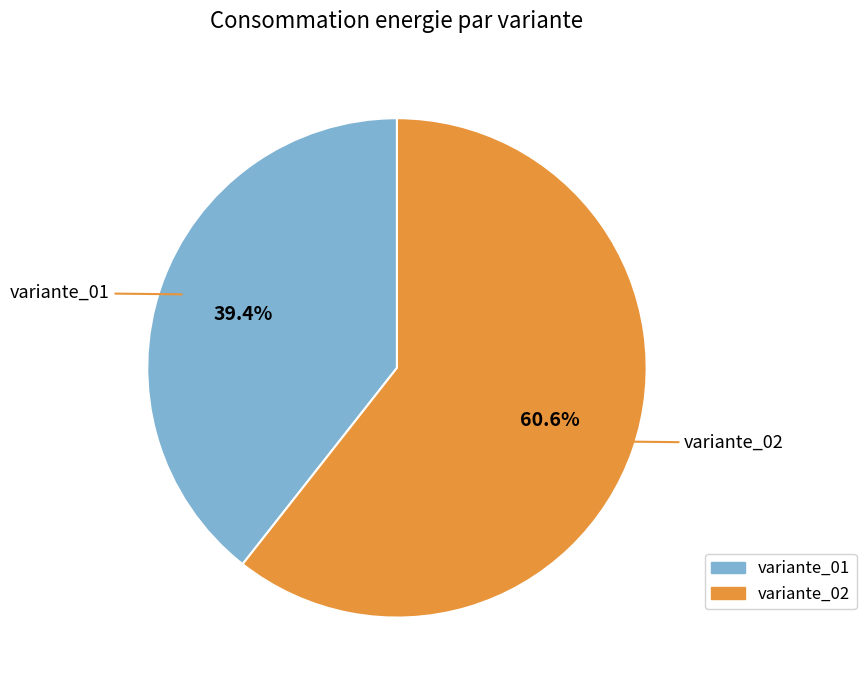

Which category has the biggest portion of the pie?

variante_02